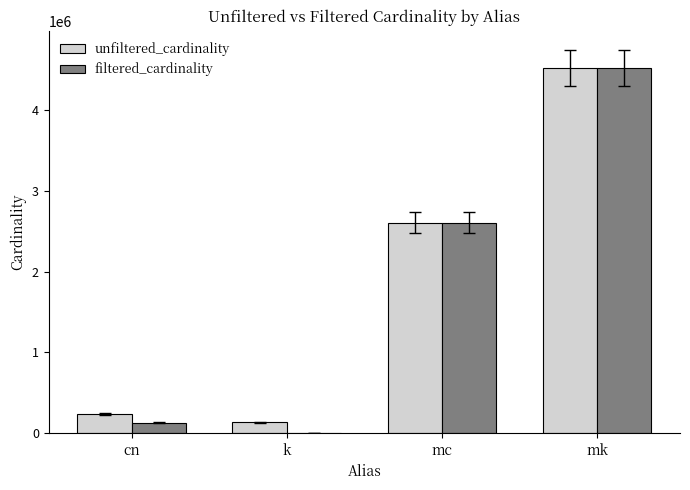

The unfiltered_cardinality series shows 2609129 at mc. True or false?

True